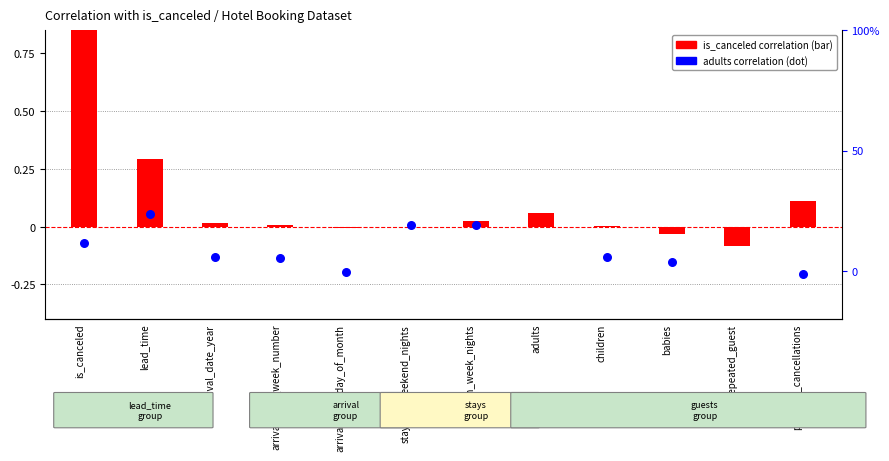

Which series reaches the minimum Y coordinate?

adults correlation